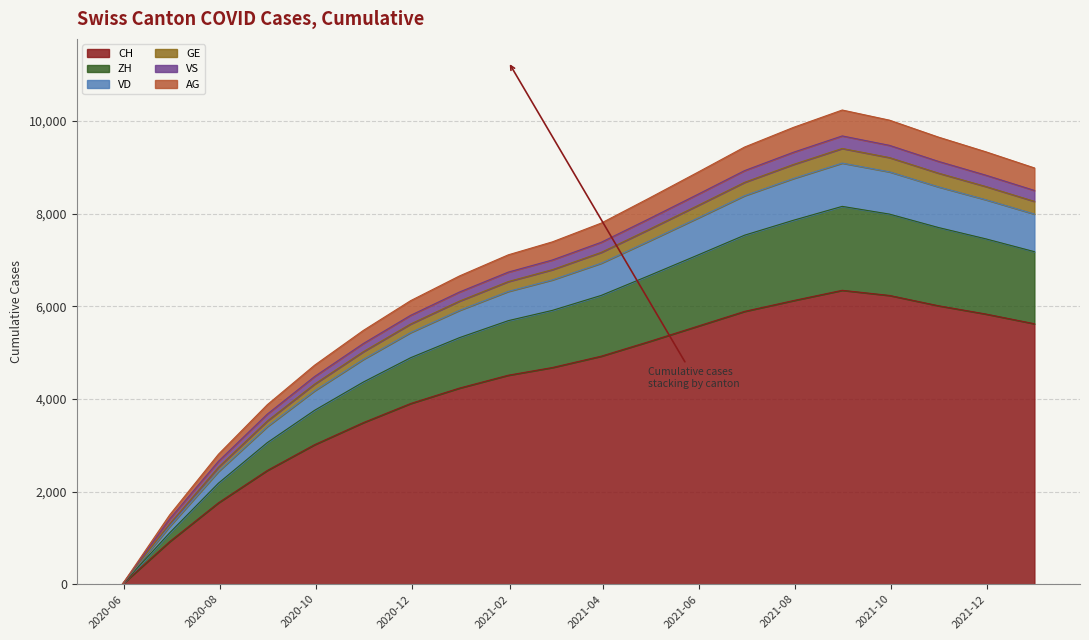

What is the highest value of the CH series?

6345